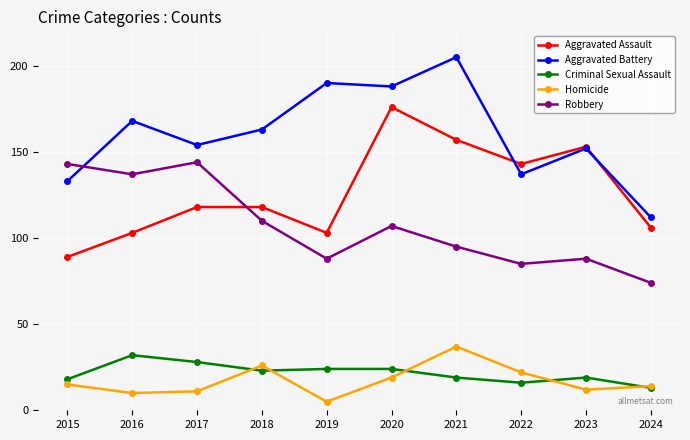

The Criminal Sexual Assault series shows 18 at 2015. True or false?

True